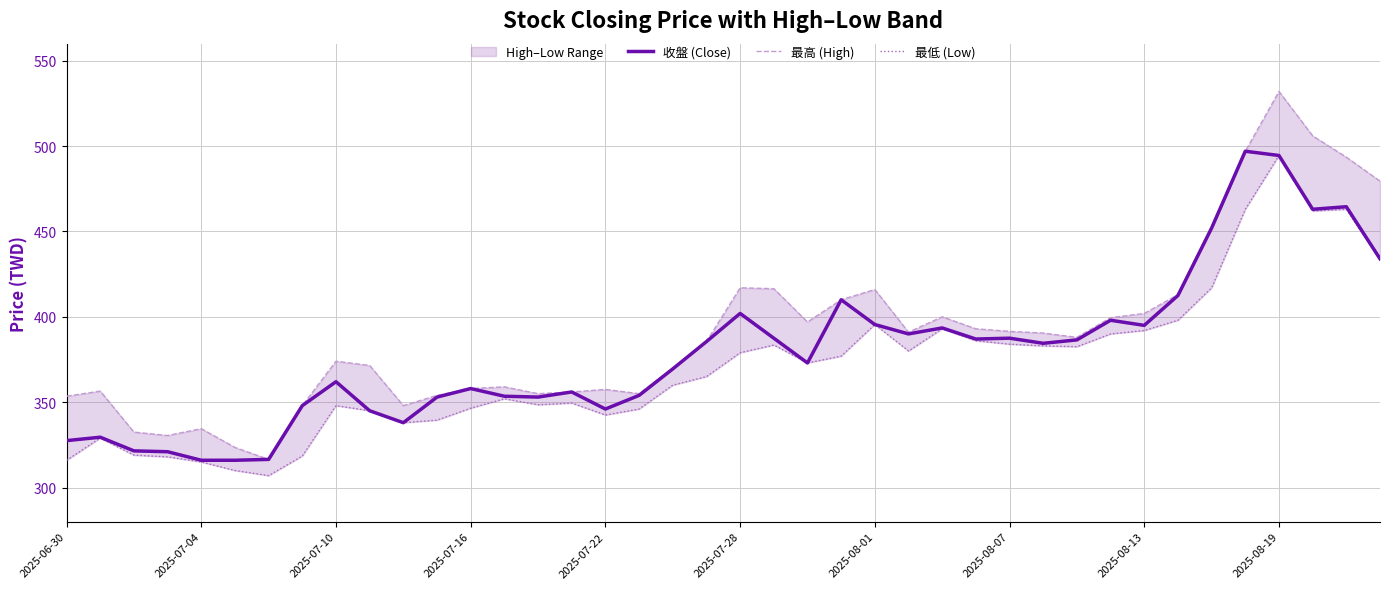

What is the difference between the second highest and minimum values in the 最低 (Low) series?

156.0